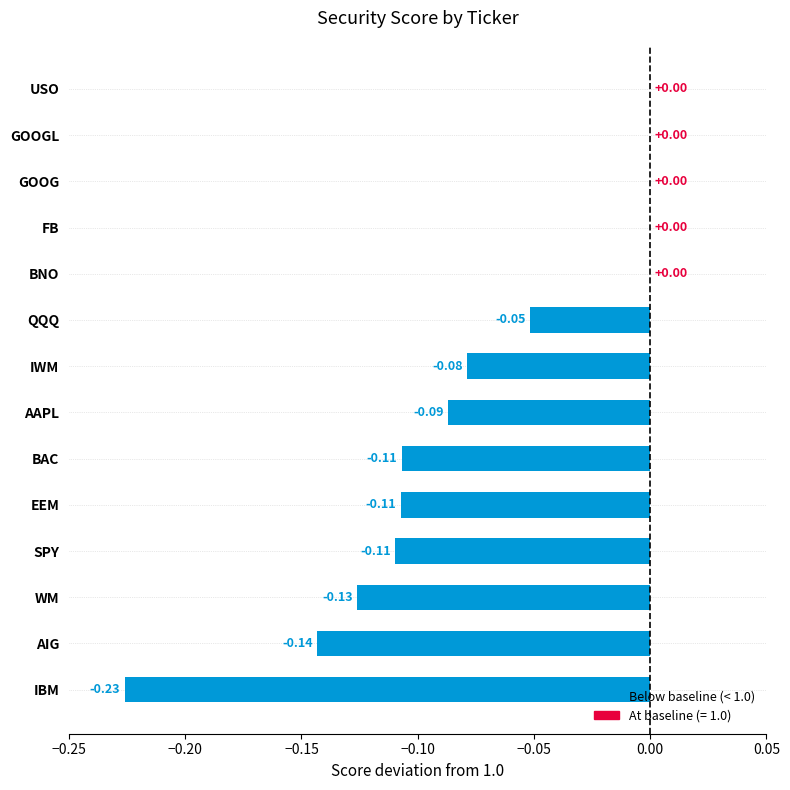

Between GOOGL and WM, which is larger?

GOOGL